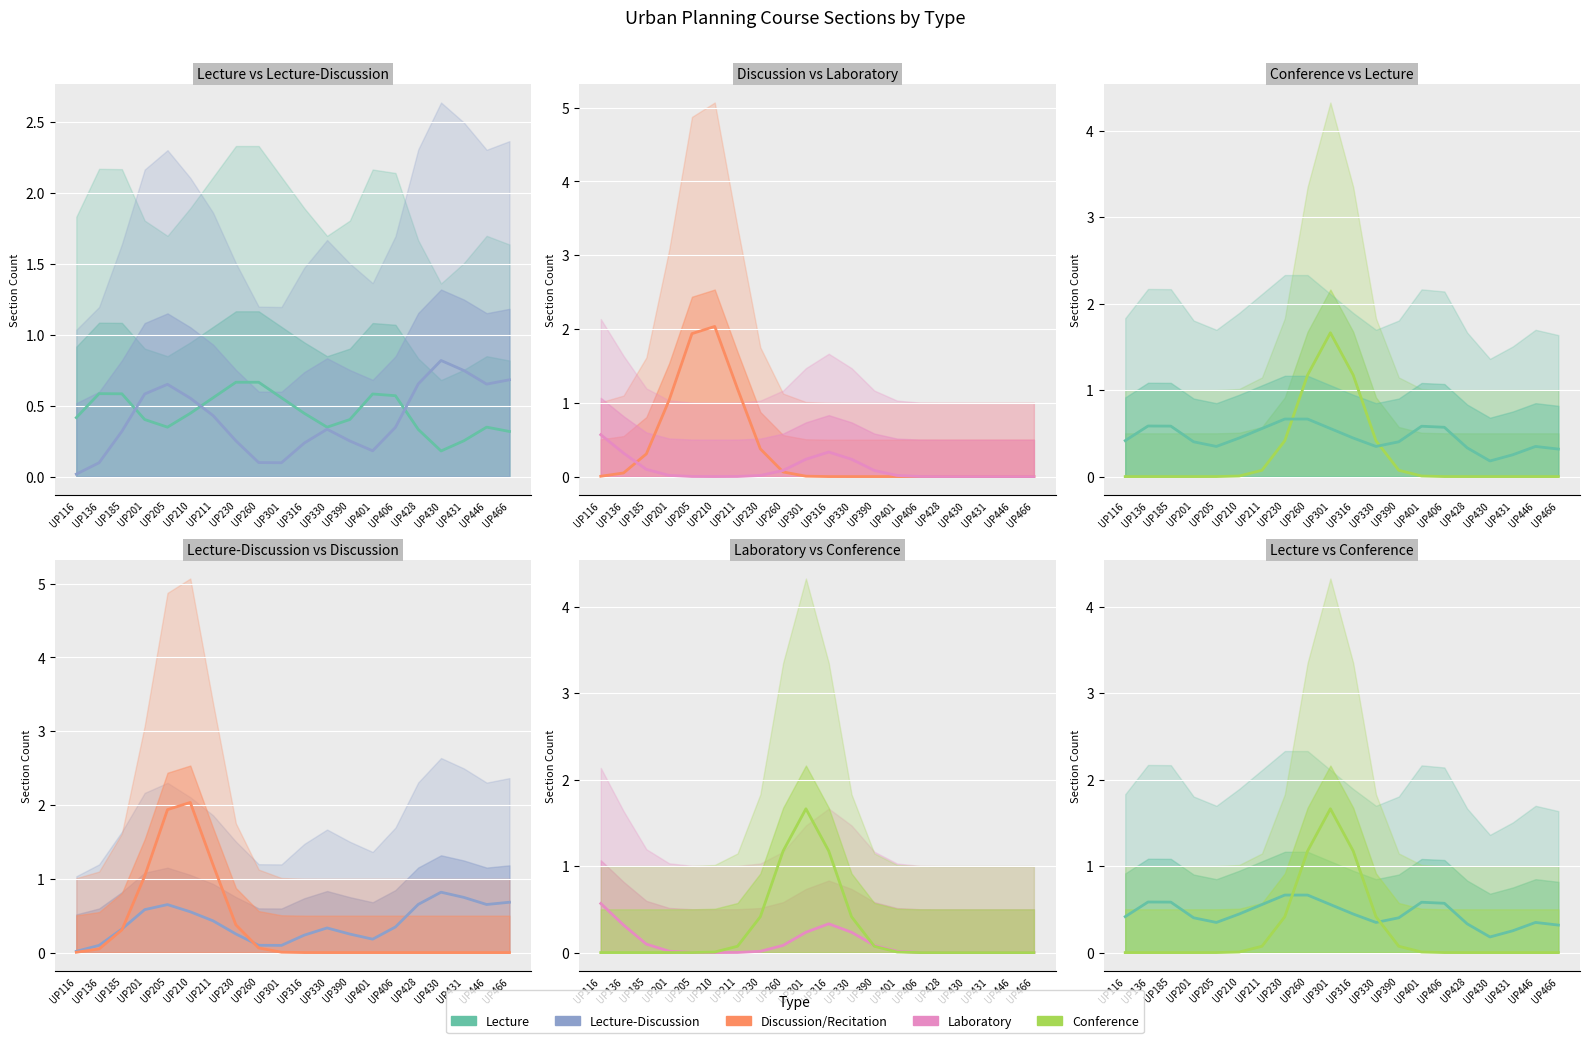

Reading left to right, list all the values displayed in this chart.

Lecture: 0.4	0.6	0.6	0.4	0.3	0.4	0.6	0.7	0.7	0.6	0.4	0.3	0.4	0.6	0.6	0.3	0.2	0.3	0.3	0.3
Lecture-Discussion: 0.0	0.1	0.3	0.6	0.7	0.6	0.4	0.3	0.1	0.1	0.2	0.3	0.3	0.2	0.3	0.7	0.8	0.7	0.7	0.7
Discussion/Recitation: 0.0	0.0	0.3	1.0	1.9	2.0	1.2	0.4	0.1	0.0	0.0	0.0	0.0	0.0	0.0	0.0	0.0	0.0	0.0	0.0
Laboratory: 0.6	0.3	0.1	0.0	0.0	0.0	0.0	0.0	0.1	0.2	0.3	0.2	0.1	0.0	0.0	0.0	0.0	0.0	0.0	0.0
Conference: 0.0	0.0	0.0	0.0	0.0	0.0	0.1	0.4	1.2	1.7	1.2	0.4	0.1	0.0	0.0	0.0	0.0	0.0	0.0	0.0